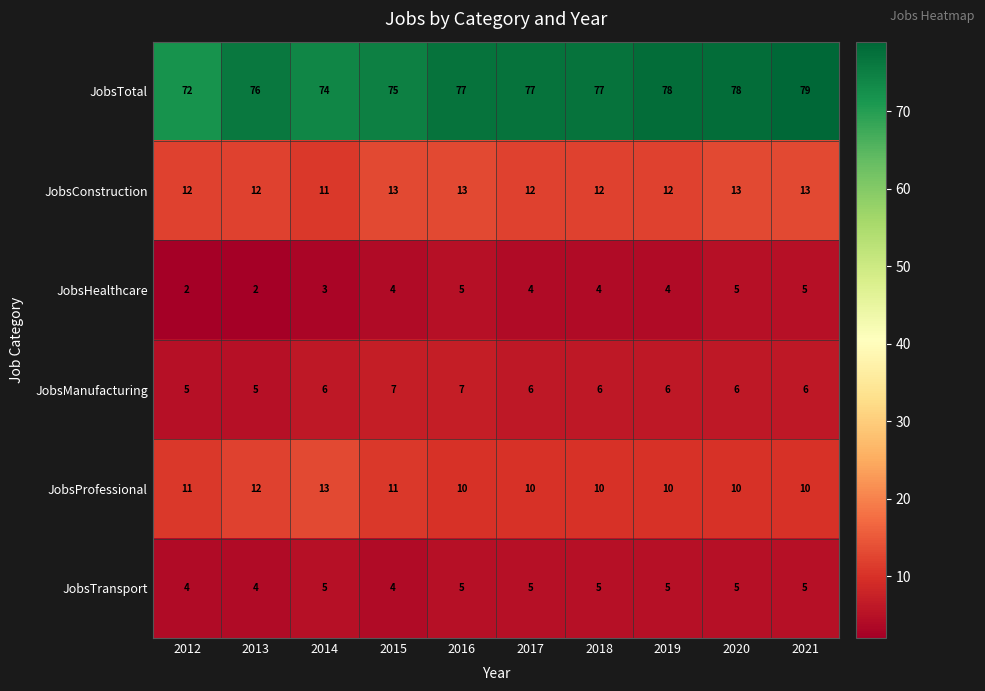

Which series has the largest total across all categories?

JobsTotal